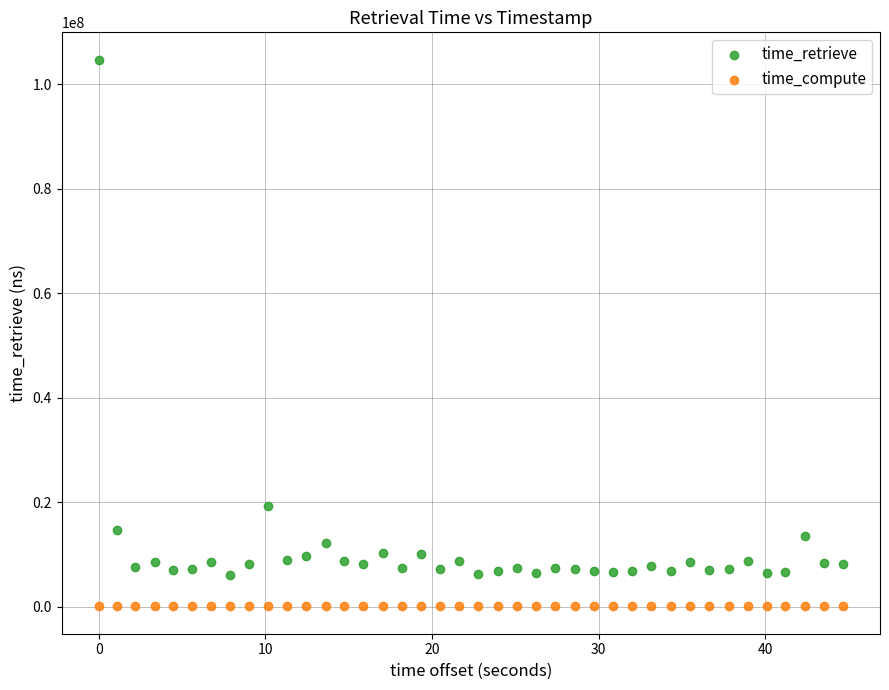

Which series reaches the minimum Y coordinate?

time_compute